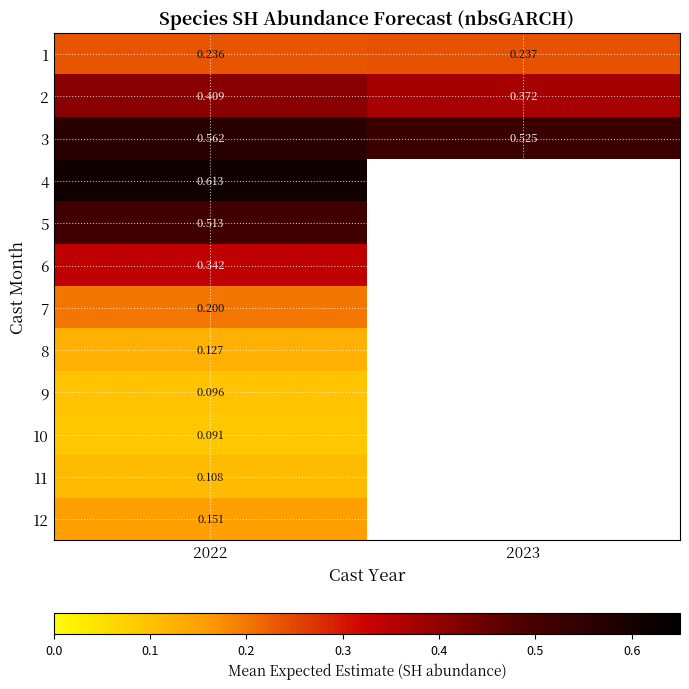

Is the value of 12 at 2022 greater than the value of 6 at 2022?

No